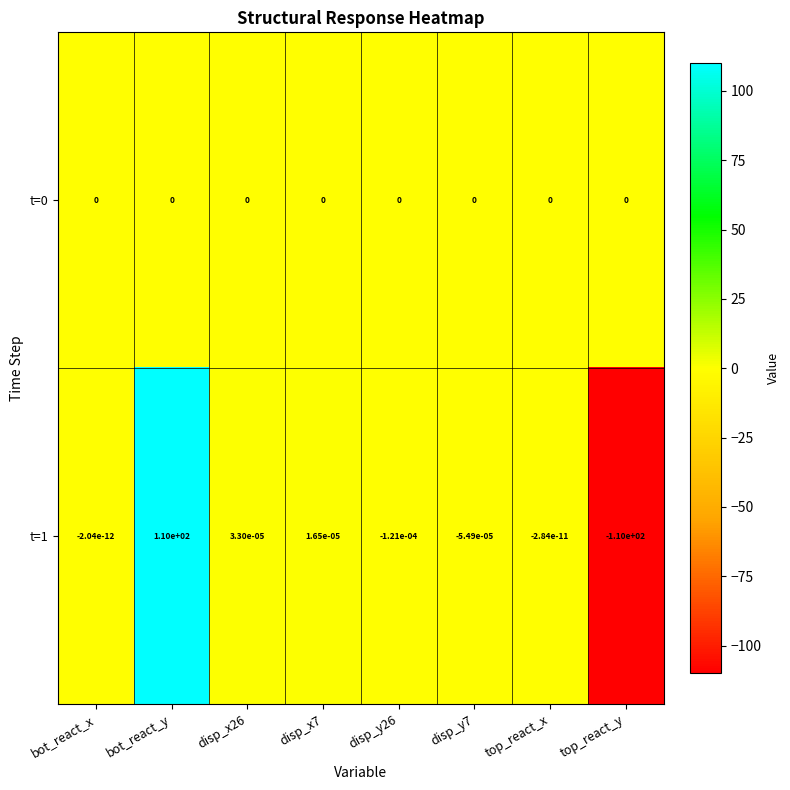

True or false: t=1 has a value of -0.0 at bot_react_x.

True